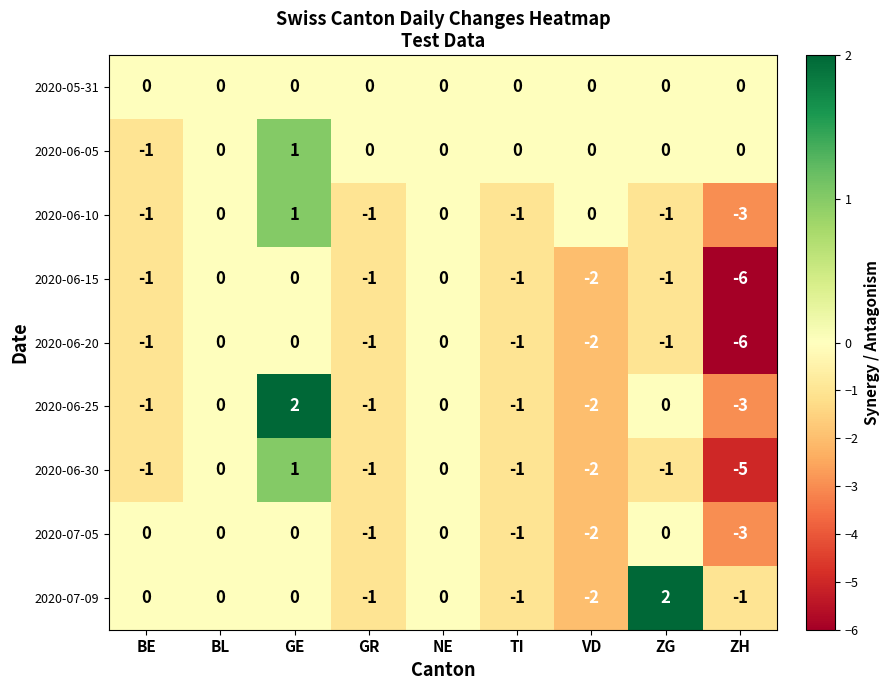

Count the 2020-07-09 values in the range -1 to 0.

7